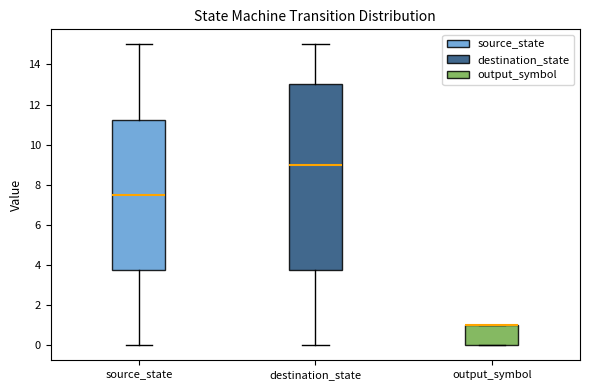

Reading left to right, transcribe this box plot: for each box, give where its median line is, the range the box spans, and where its two whiskers end, as read against the y-axis. The values are not printed on the chart, so give them approximately, as read against the axis.

source_state: median 7.6, box 3.8 to 11.2, whiskers 0.0 to 15.0
destination_state: median 9.0, box 3.8 to 13.0, whiskers 0.0 to 15.0
output_symbol: median 1.0 (drawn on the box's upper edge), box 0.0 to 1.0, whiskers 0.0 to 1.0